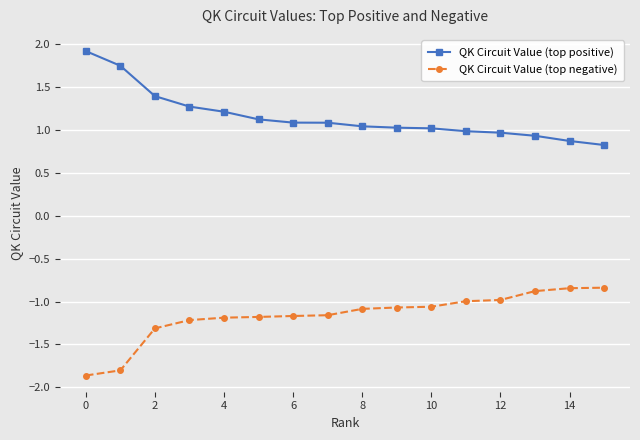

Does the chart display data point markers on the line(s)?

Yes